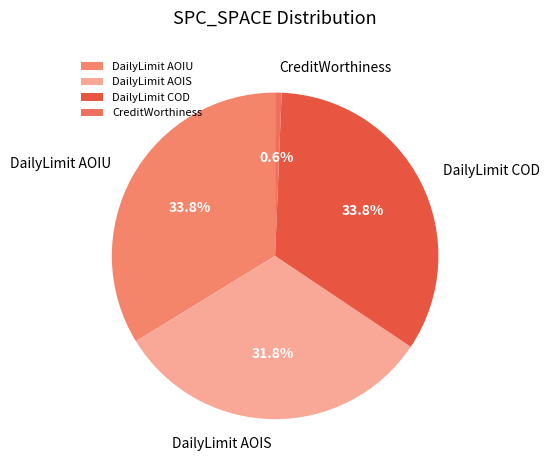

How many segments does this pie chart have?

4